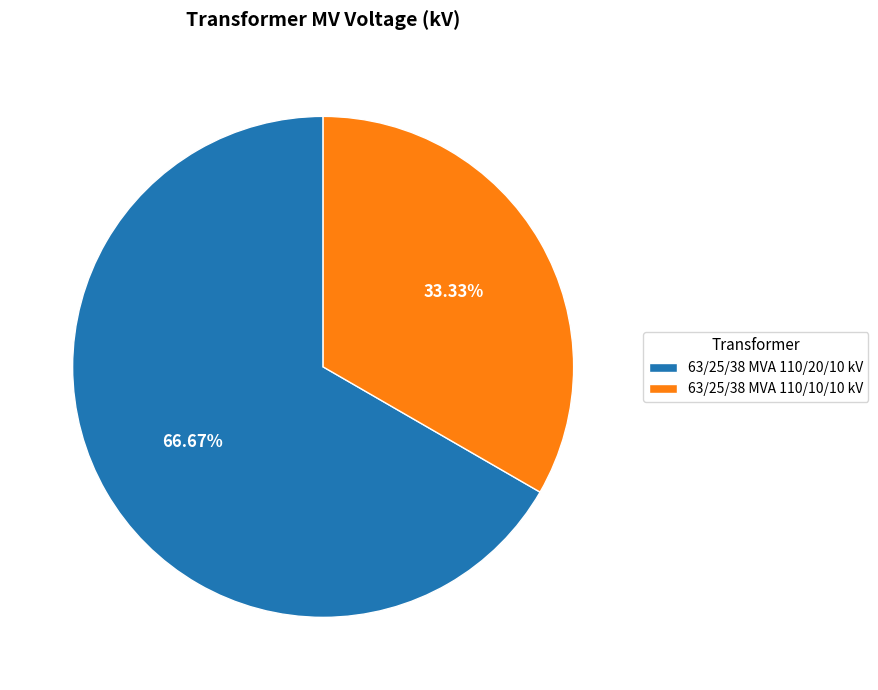

Is it true that 63/25/38 MVA 110/10/10 kV is 33% of the pie?

True